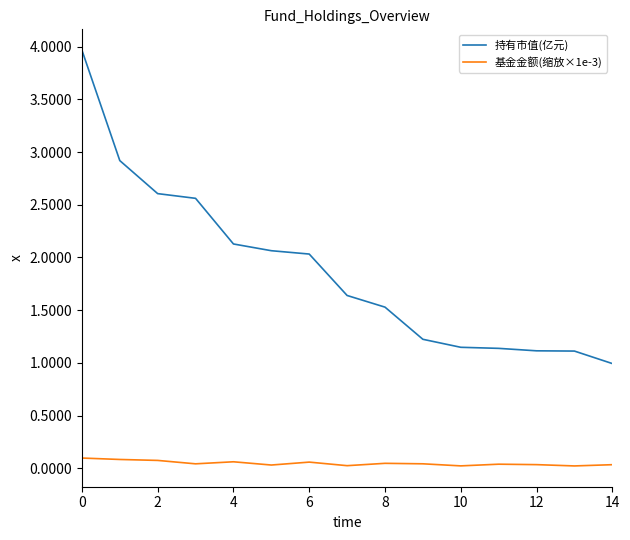

Which series has the largest range (max minus min)?

持有市值(亿元)